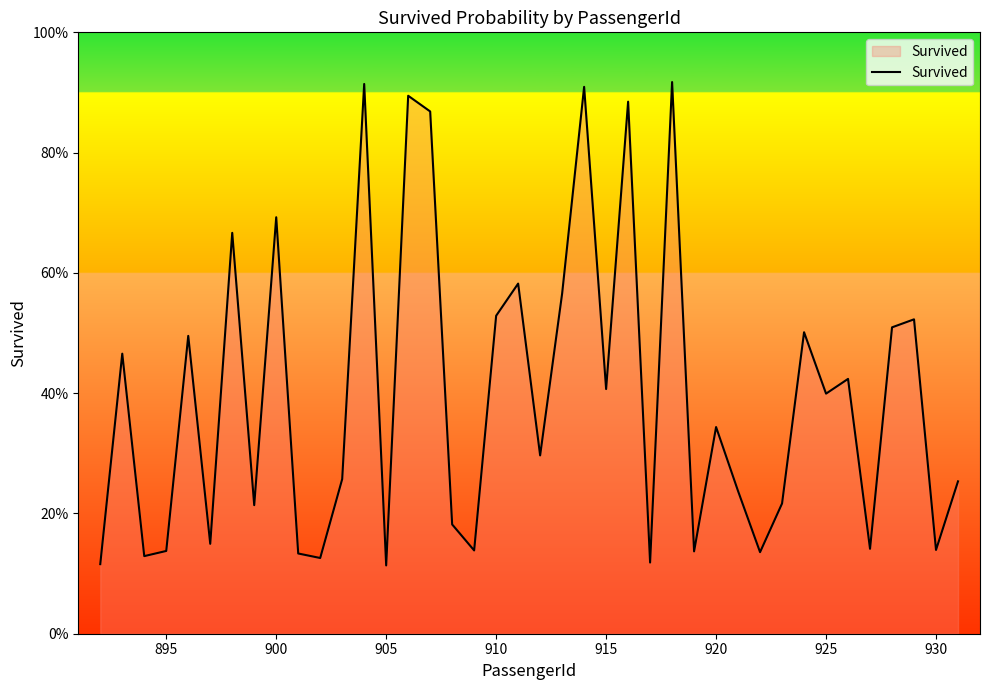

What is the sum of all values?

15.9